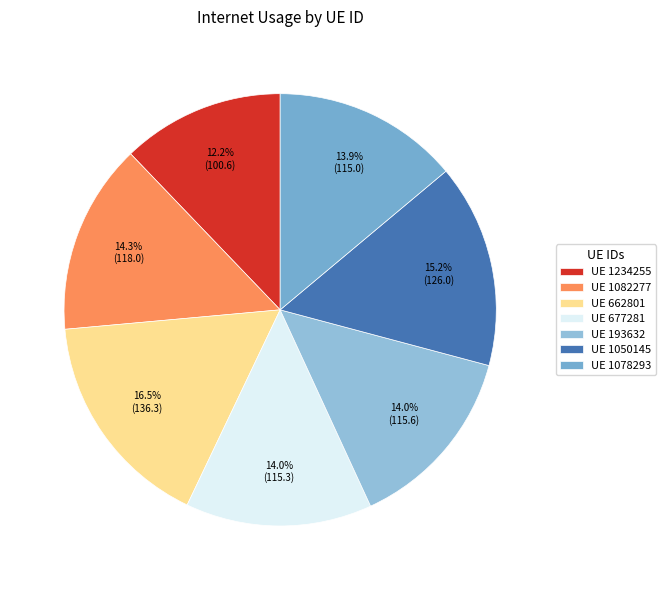

How many slices are in this pie chart?

7